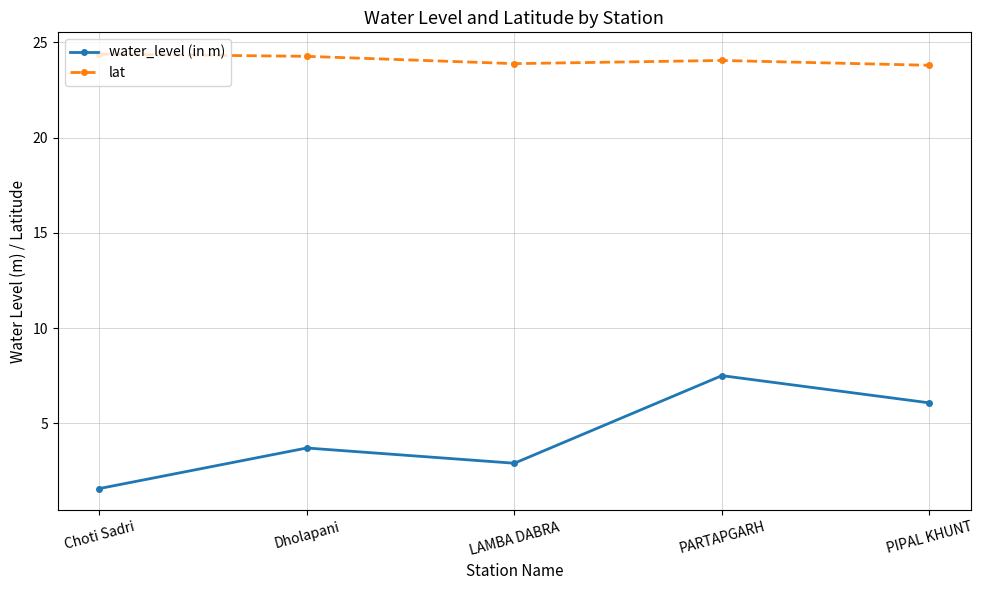

At which category is the sum across all series the highest?

PARTAPGARH